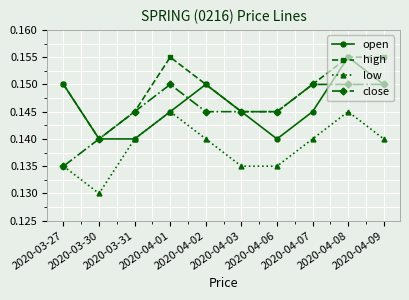

At which category does open reach its first local peak?

2020-04-02